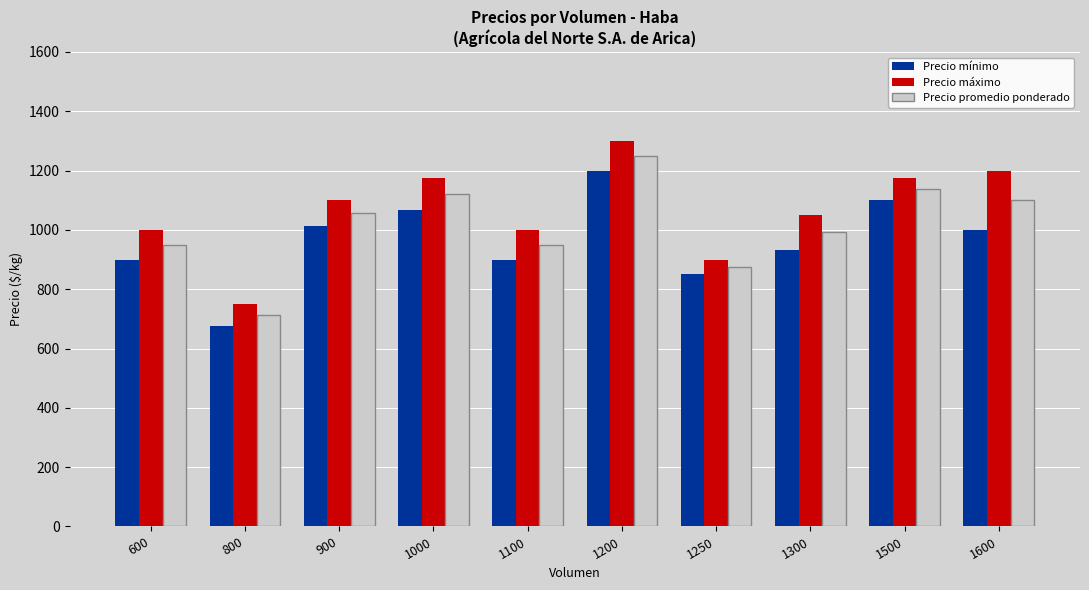

What is the total value across all series at 1600?

3300